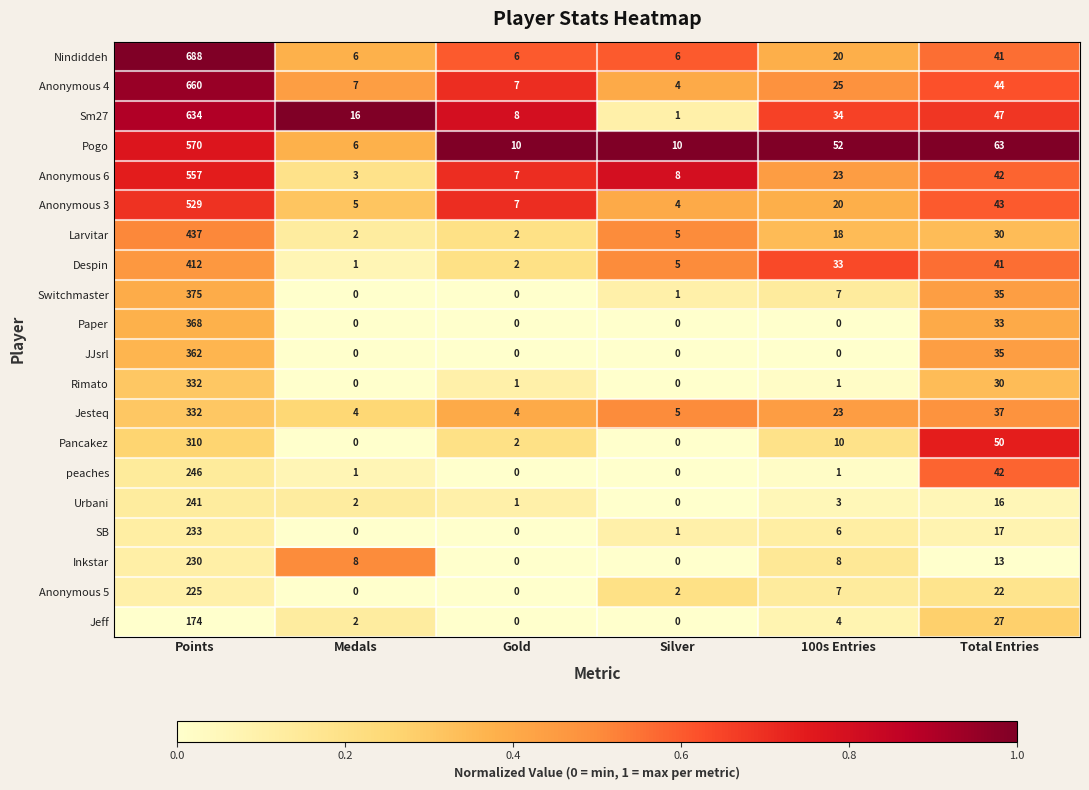

What is the greatest value displayed?

688